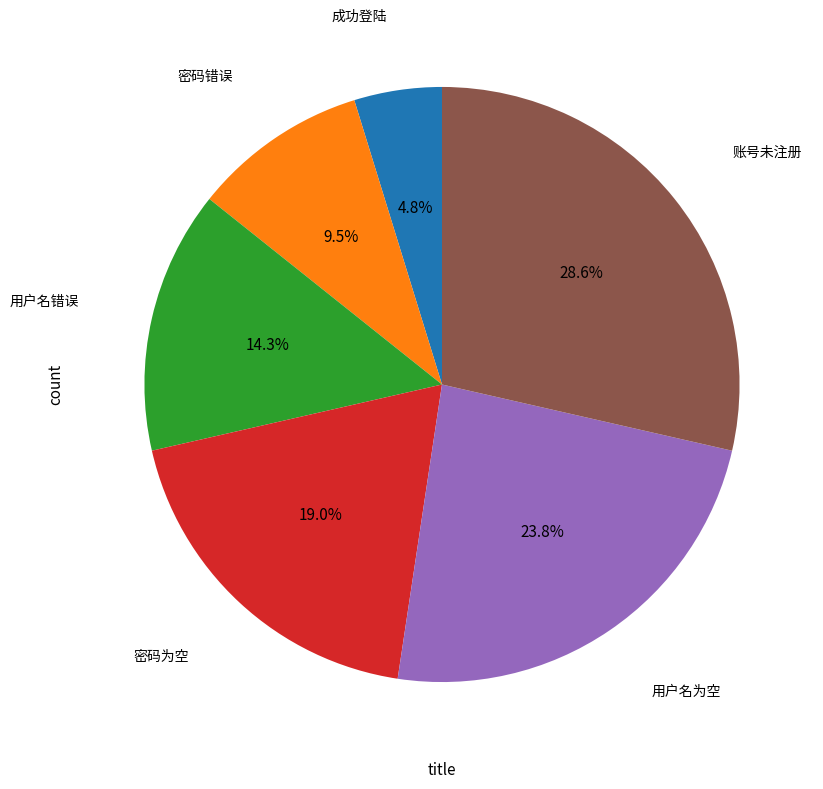

Count the number of slices in the pie.

6